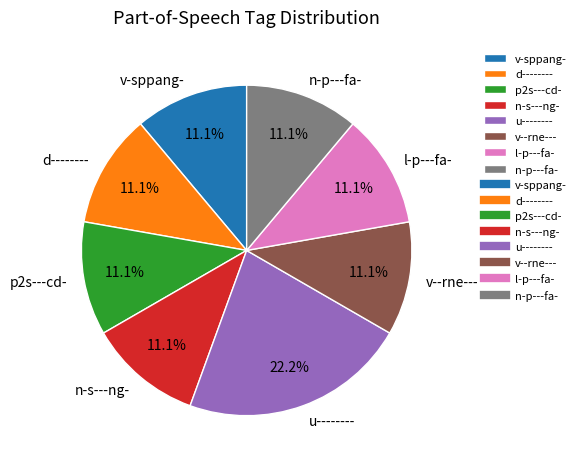

Does any single category account for the majority?

No